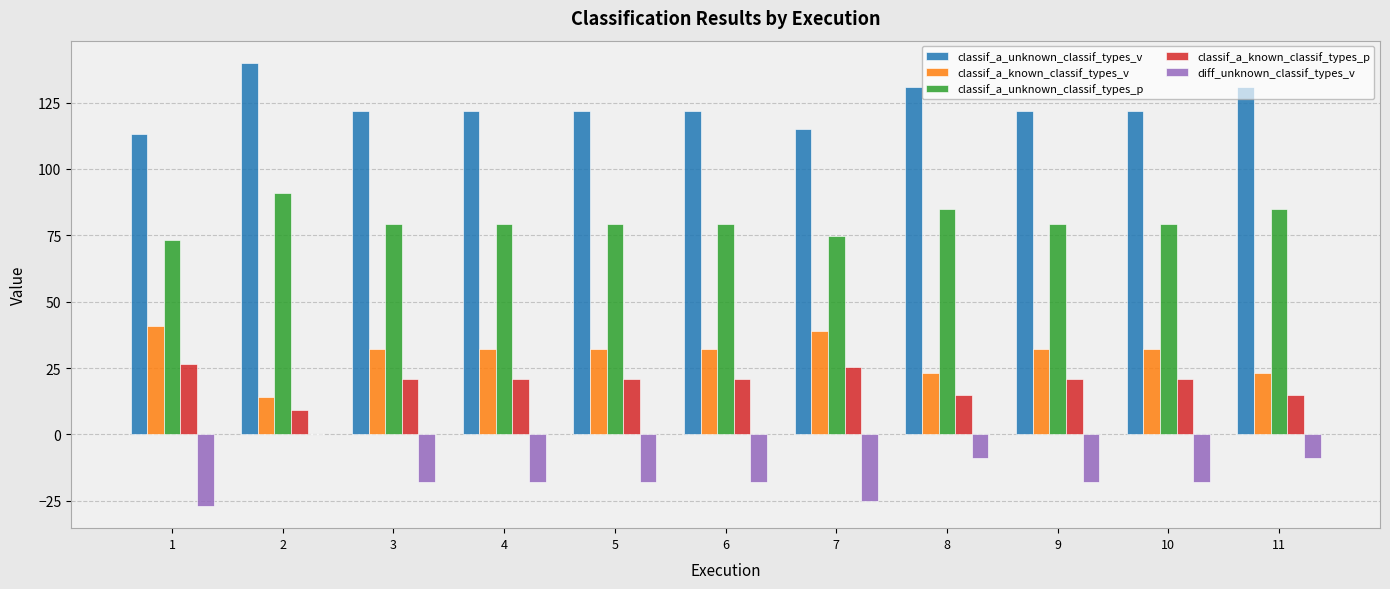

What is the total value across all series at 10?

236.0